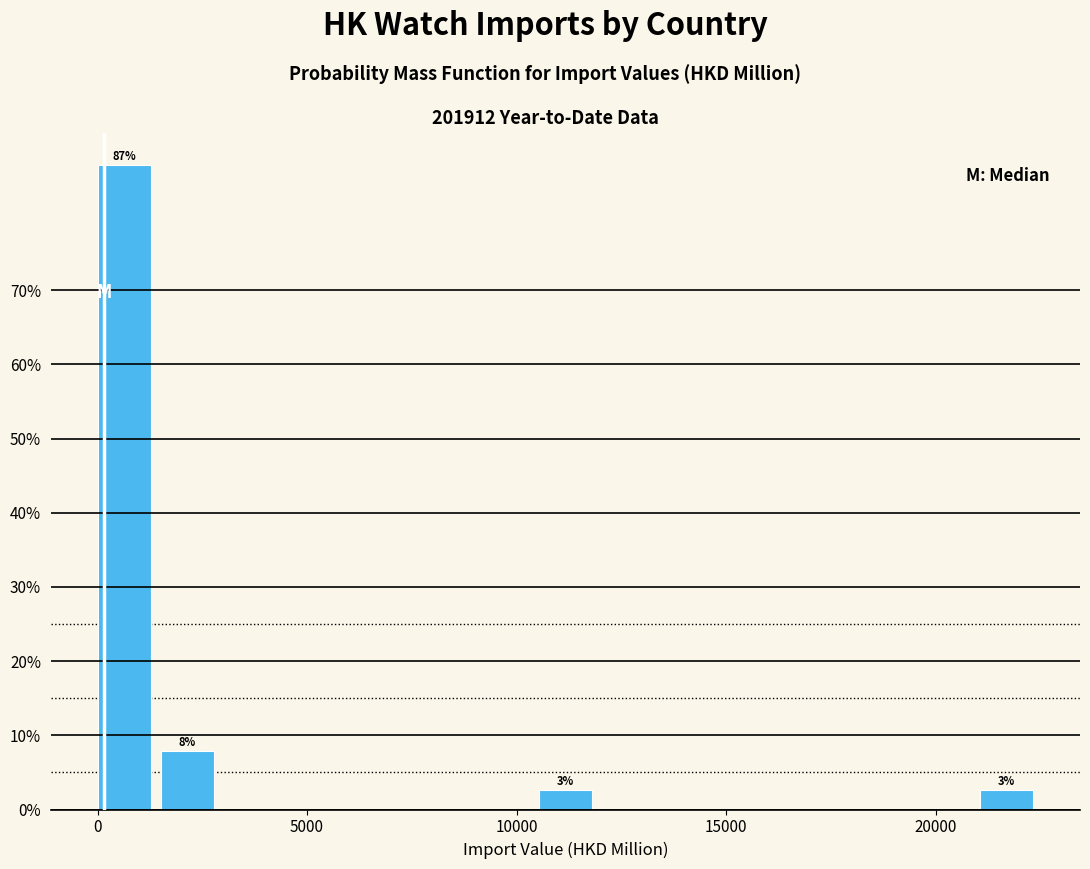

Around what value on the x-axis is the tallest bar? Give the approximate position of its centre, as read against the axis.

500